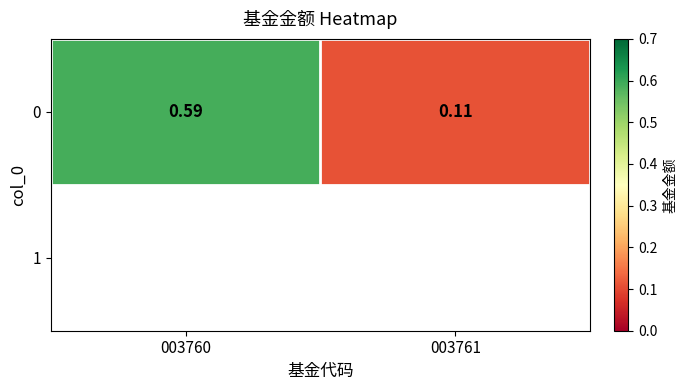

What is the difference between the values at 003761 and 003760?

0.5